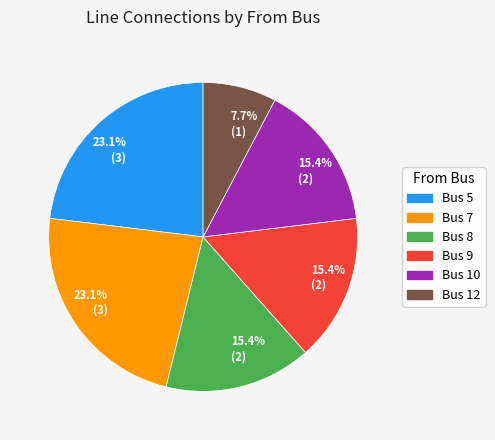

Is there a majority slice in this chart?

No